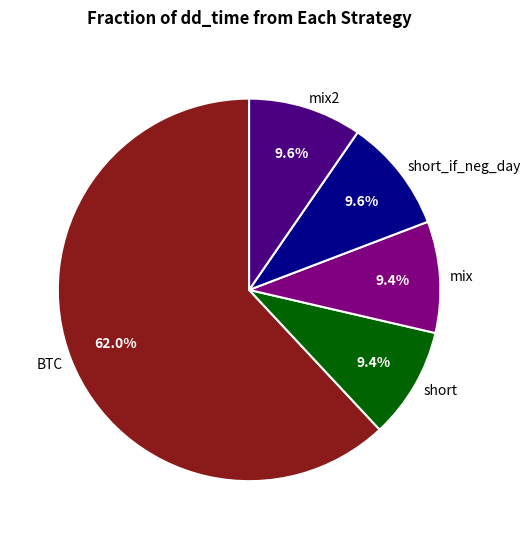

What is the ratio of the value at short to the value at mix?

1.0